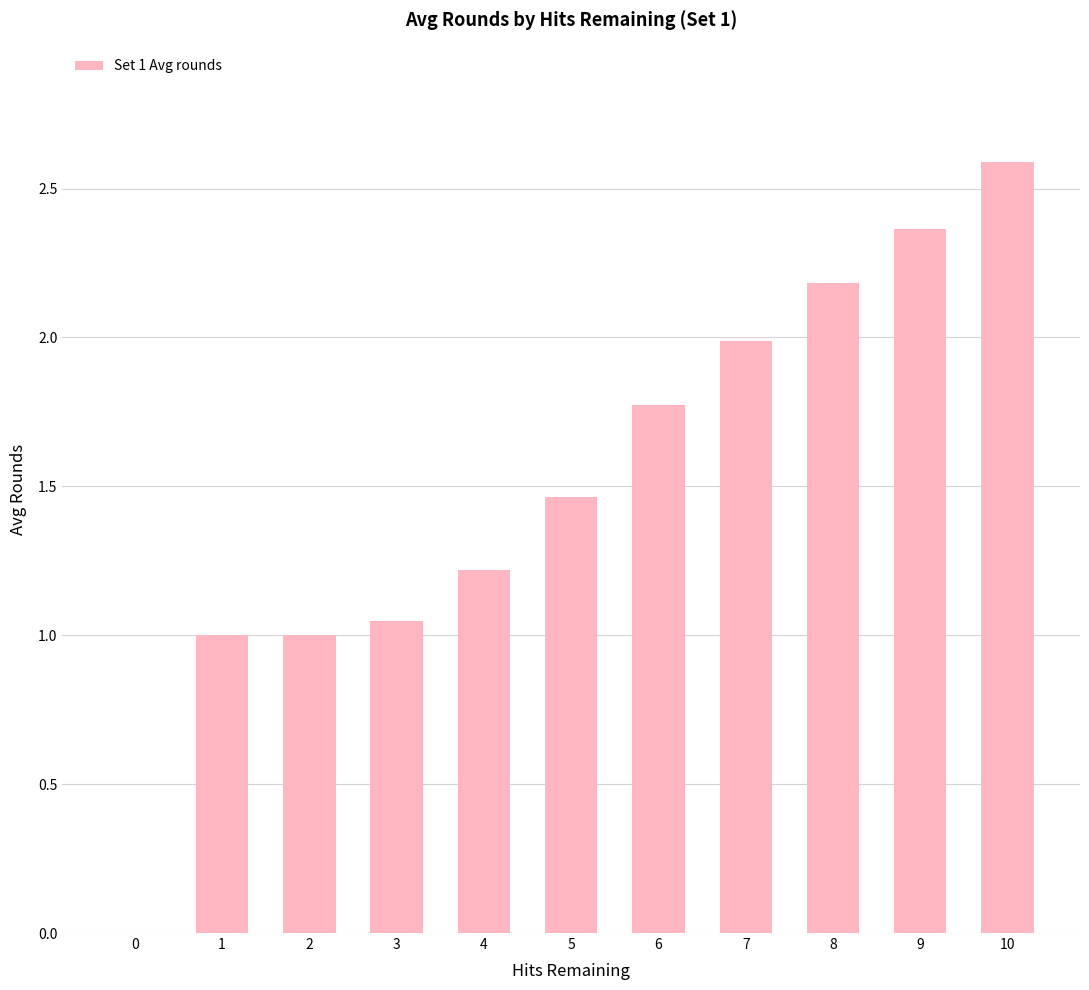

The value at 10 is 1.7. True or false?

False